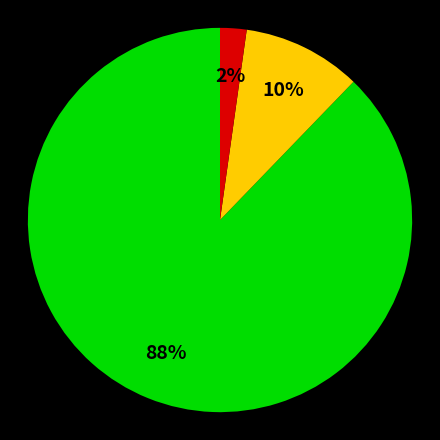

How many segments does this pie chart have?

3